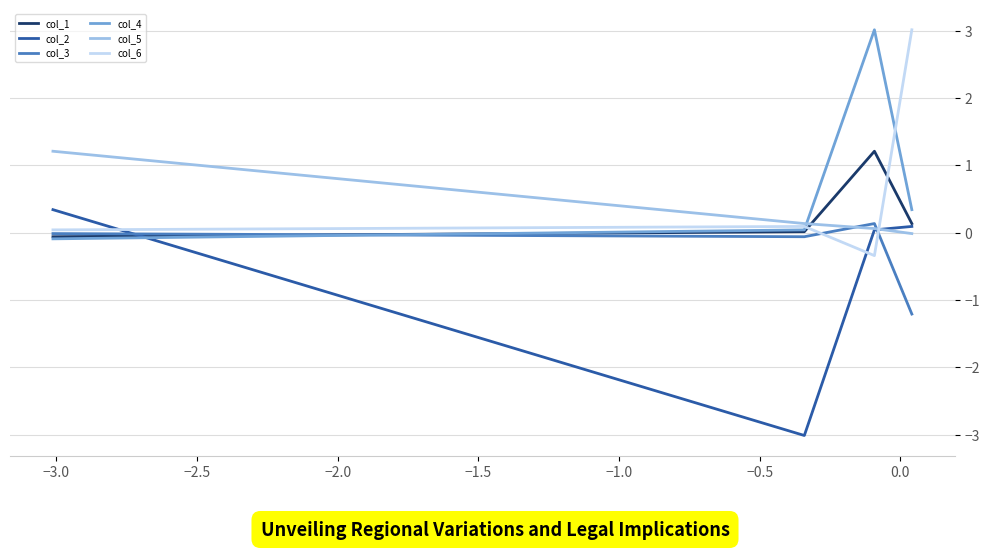

What is the minimum value shown in the chart?

-3.0